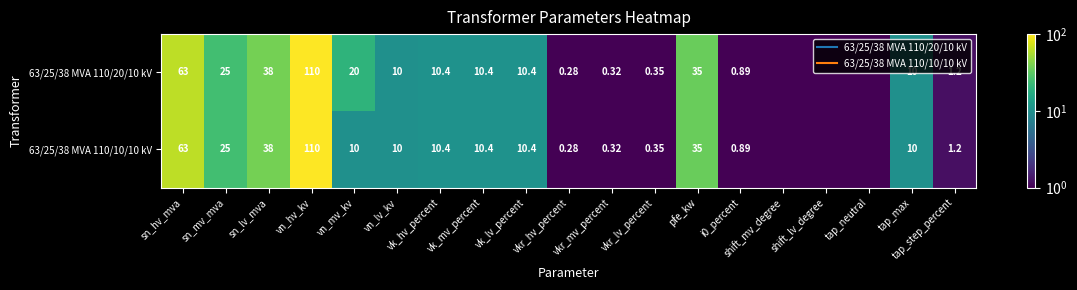

What is the highest value of the 63/25/38 MVA 110/20/10 kV series?

110.0